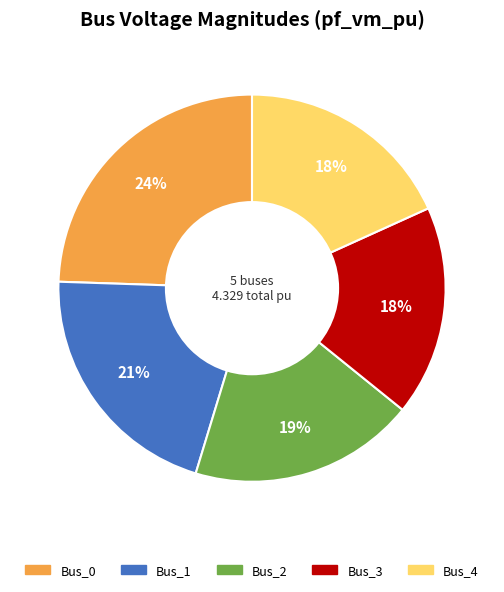

Combined, do Bus_4 and Bus_0 account for over 50%?

No